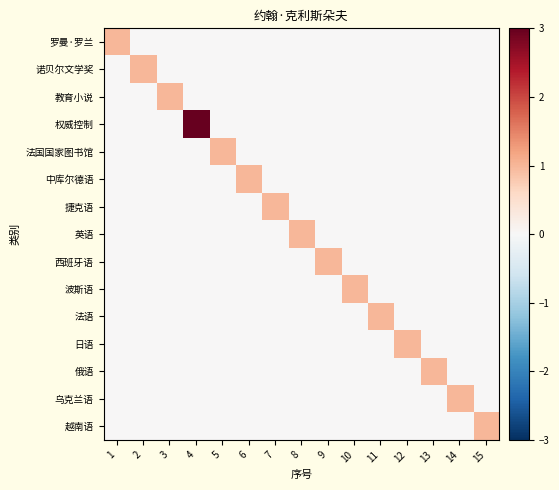

Count the number of data series in this chart.

15